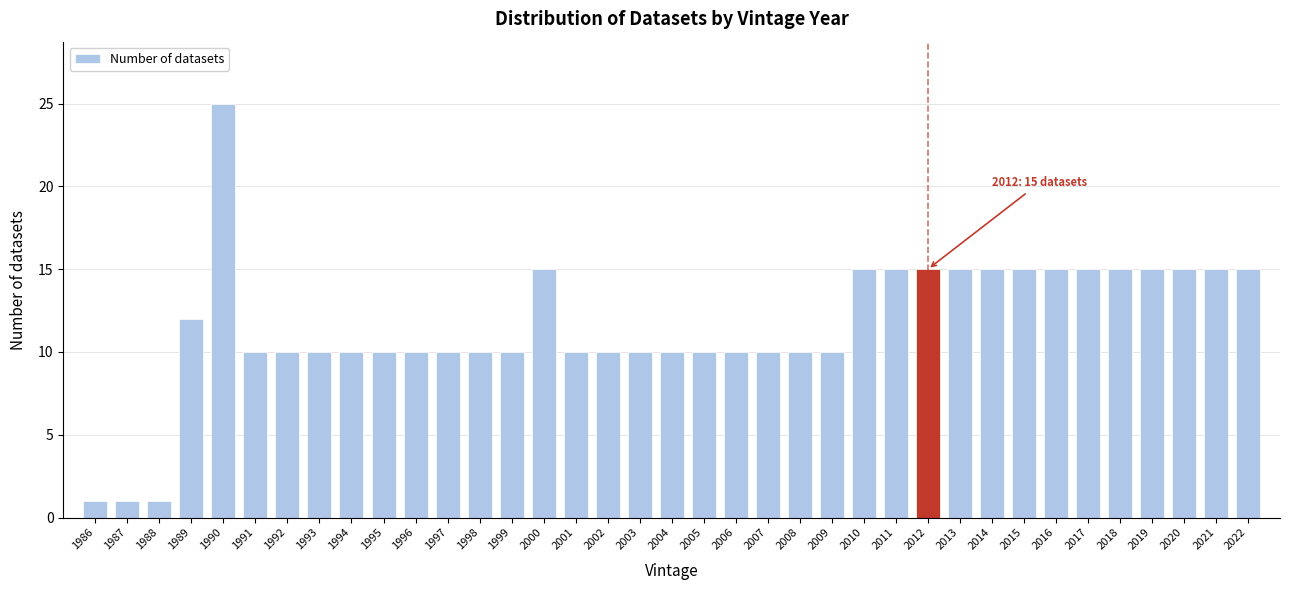

What is the maximum value shown in the chart?

25